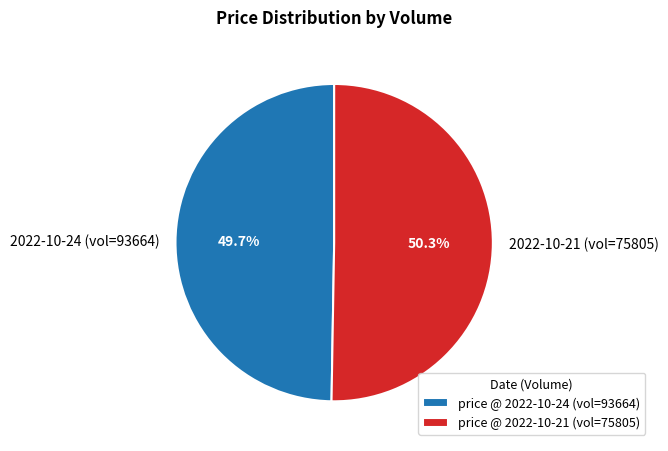

Between 2022-10-24 (vol=93664) and 2022-10-21 (vol=75805), which is larger?

2022-10-21 (vol=75805)